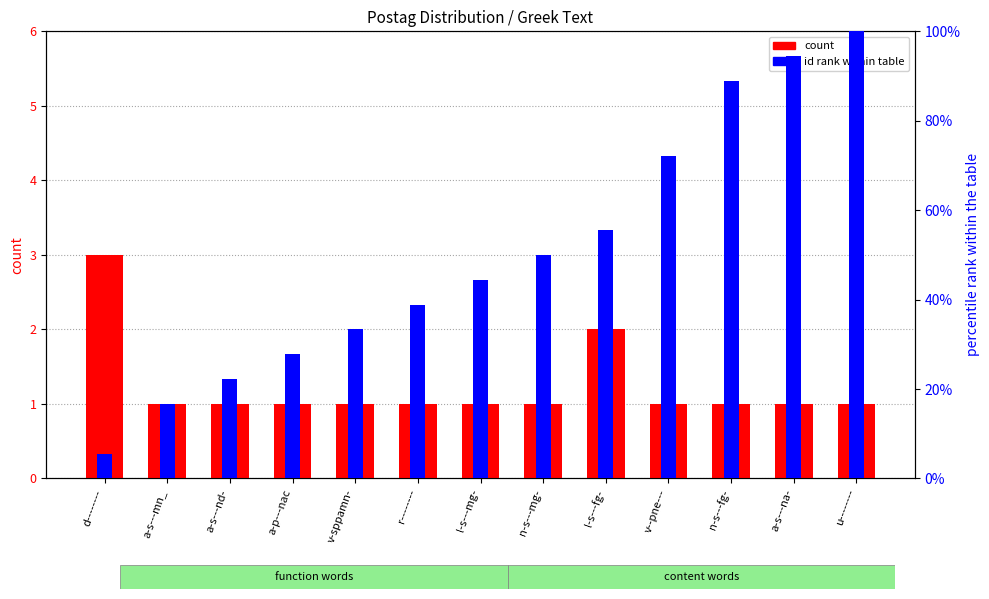

How many values in the id rank within table series are below 44?

6